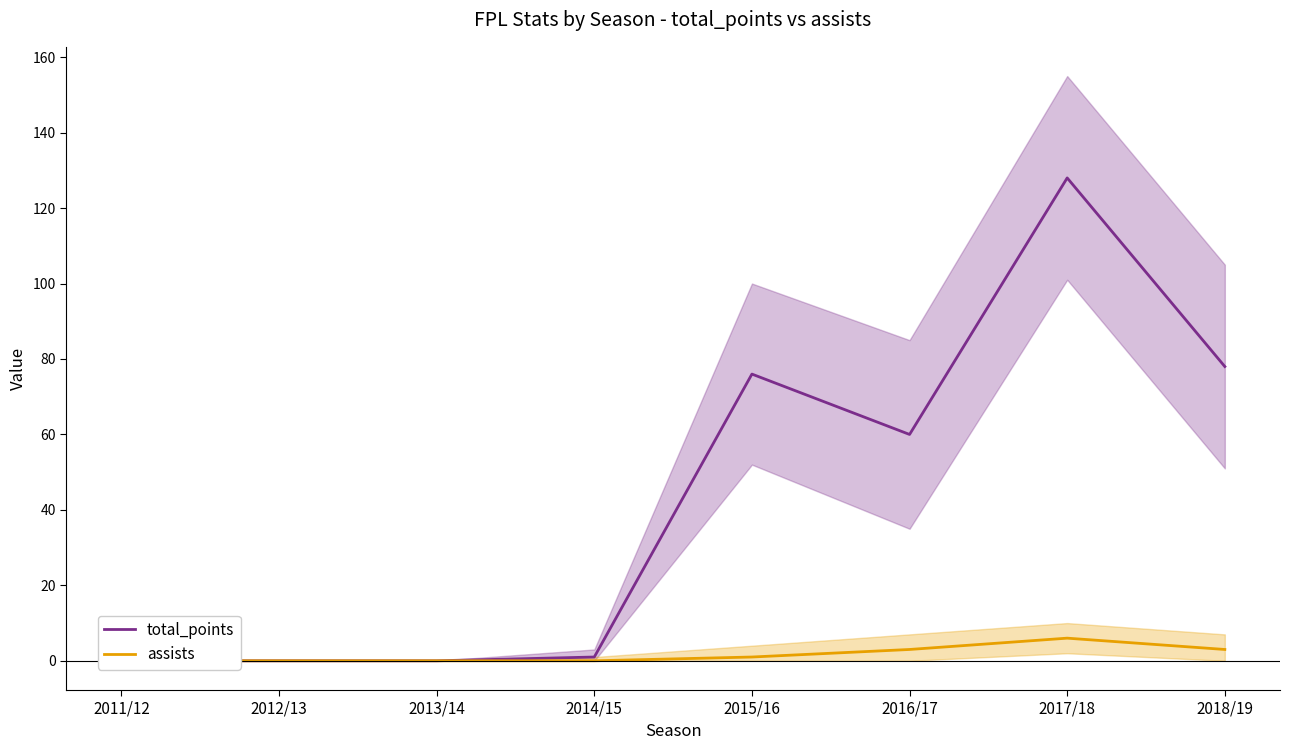

Is the value of total_points at 2016/17 greater than the value of assists at 2018/19?

Yes